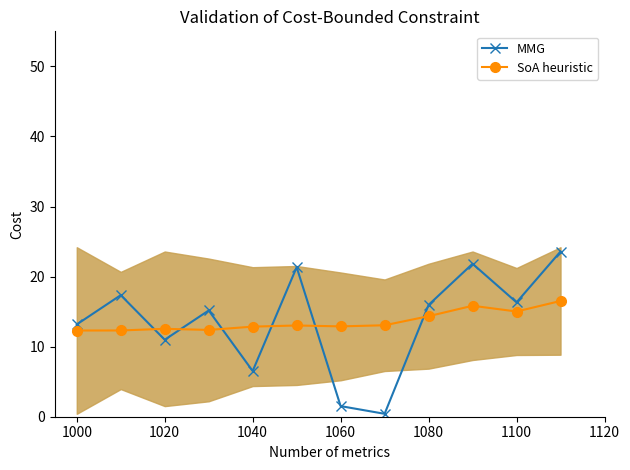

What is the label of the 12th point from the right?

1000